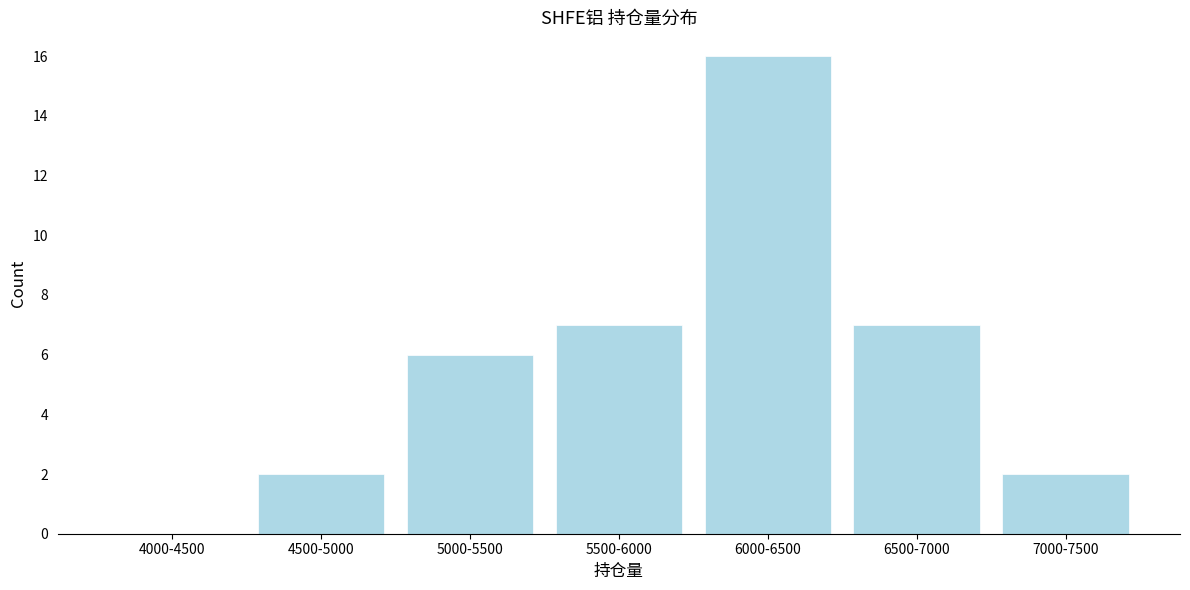

Reading left to right, extract all data points from this chart.

4000-4500=0	4500-5000=2	5000-5500=6	5500-6000=7	6000-6500=16	6500-7000=7	7000-7500=2